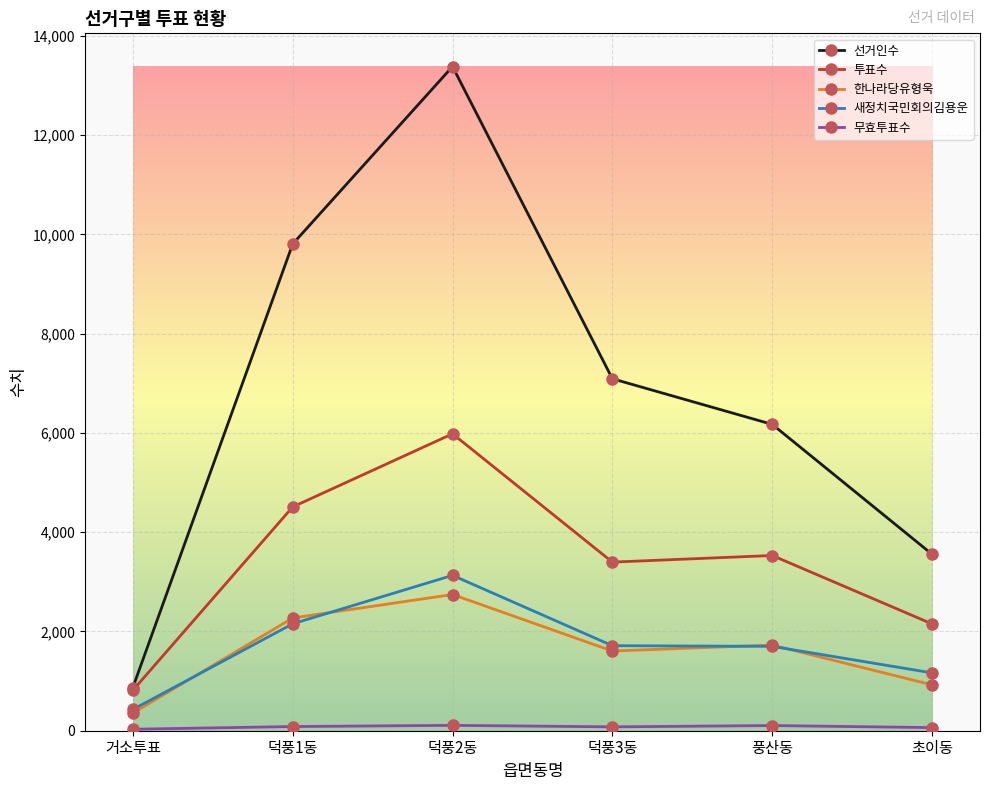

Which series has the largest total across all categories?

선거인수